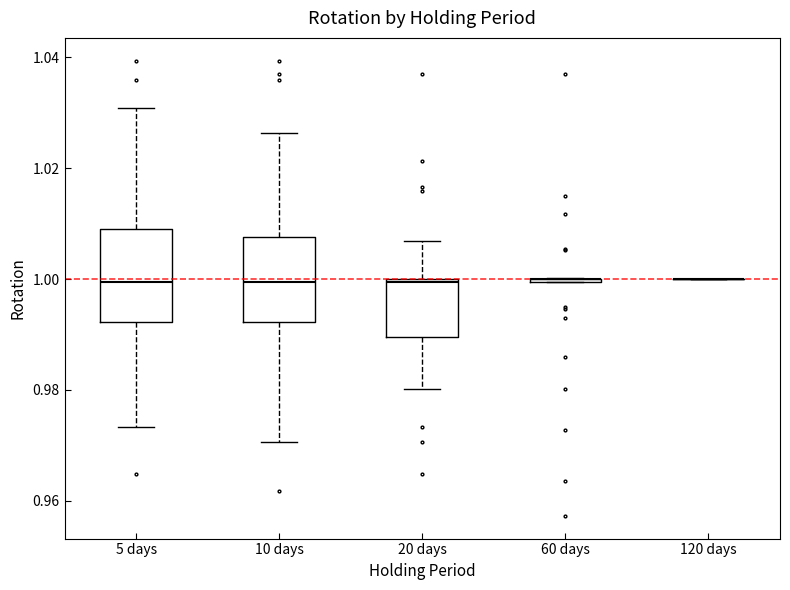

Reading left to right, transcribe this box plot: for each box, give where its median line is, the range the box spans, and where its two whiskers end, as read against the y-axis. The values are not printed on the chart, so give them approximately, as read against the axis.

5 days: median 1.000, box 0.992 to 1.010, whiskers 0.974 to 1.030
10 days: median 1.000, box 0.992 to 1.008, whiskers 0.970 to 1.026
20 days: median 1.000, box 0.990 to 1.000, whiskers 0.980 to 1.006
60 days: box collapsed to a line at 1.000, whiskers 1.000 to 1.000
120 days: box collapsed to a line at 1.000, whiskers 1.000 to 1.000